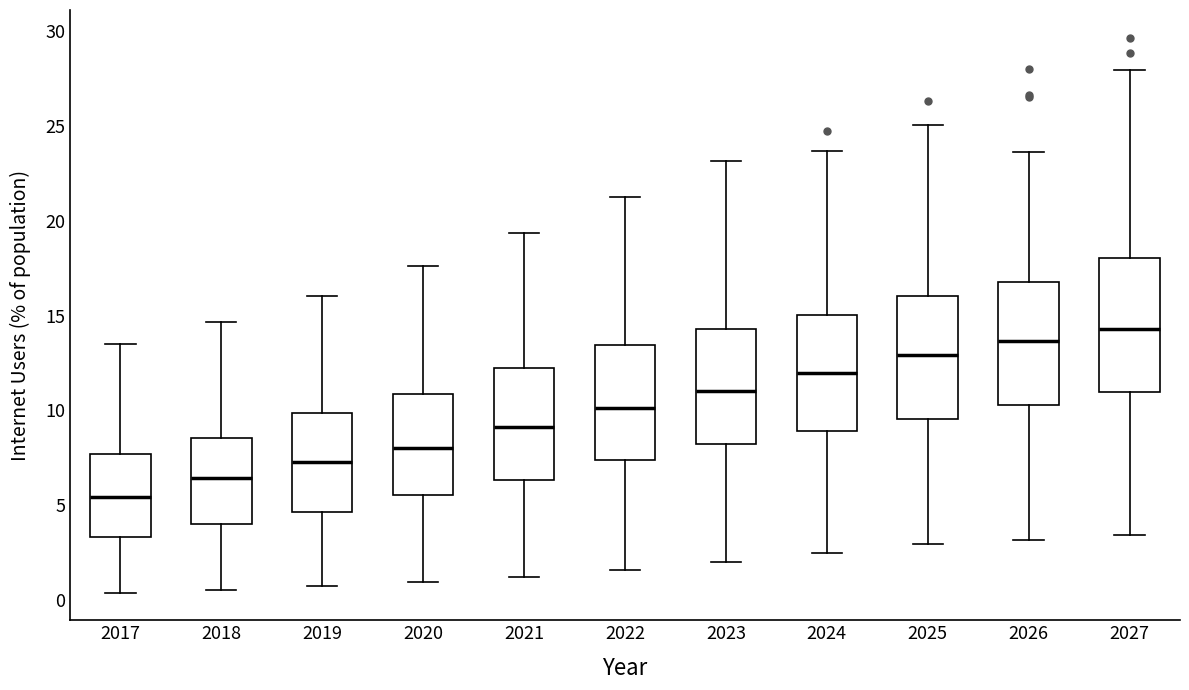

Which box is the tallest, from its lower edge to its upper edge?

2027